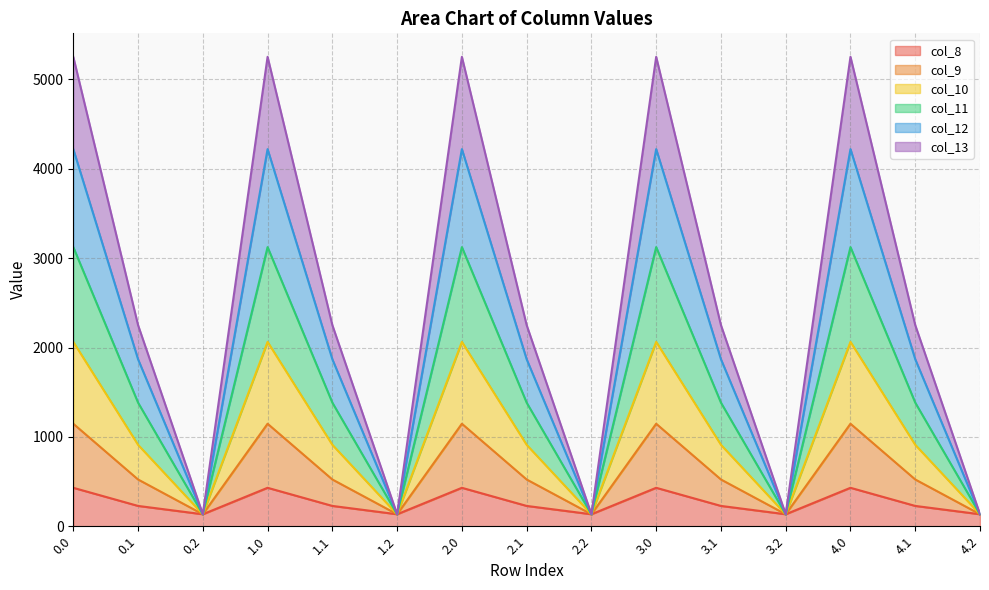

What is the total value across all series at 1.1?

2251.2